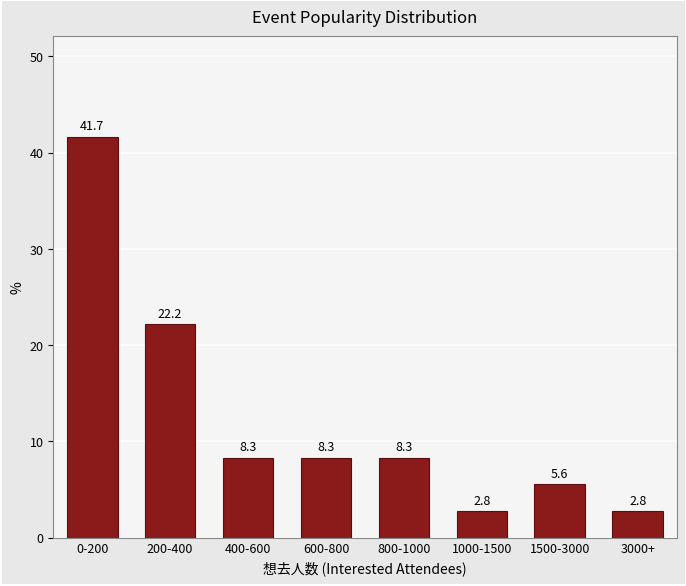

Reading right to left, extract all data points from this chart.

2.8	5.6	2.8	8.3	8.3	8.3	22.2	41.7